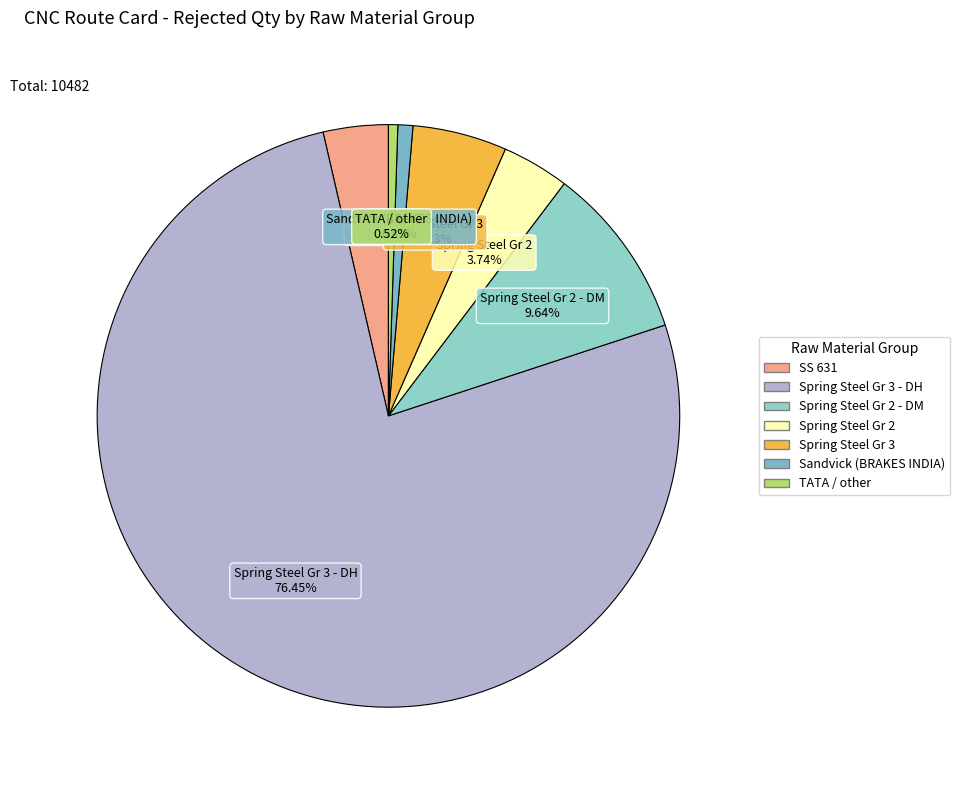

Which slice represents more than half of the pie?

1.4 Spring Steel Gr 3 - DH